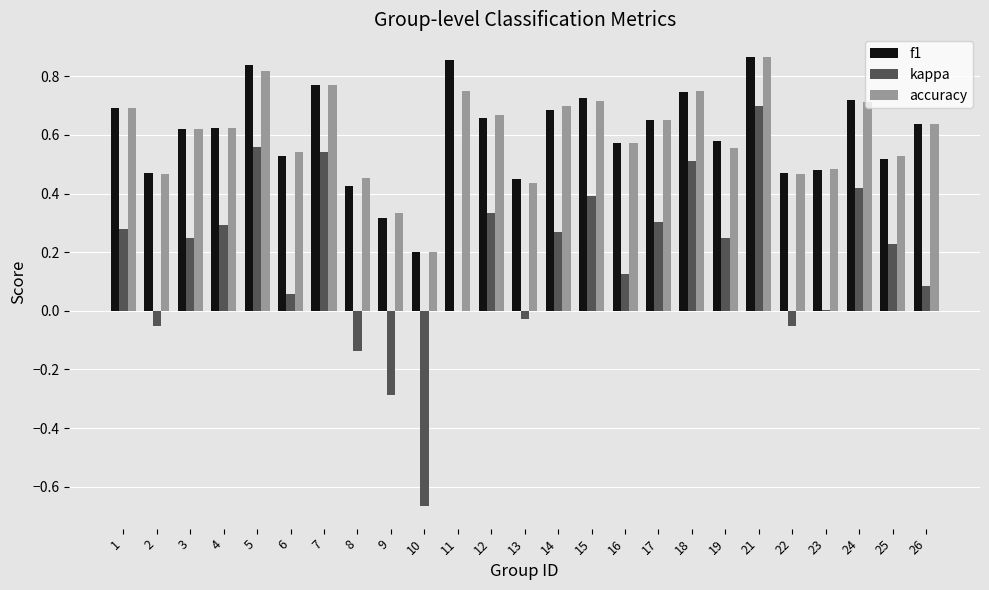

Between 8 and 18, which series saw the biggest shift?

kappa